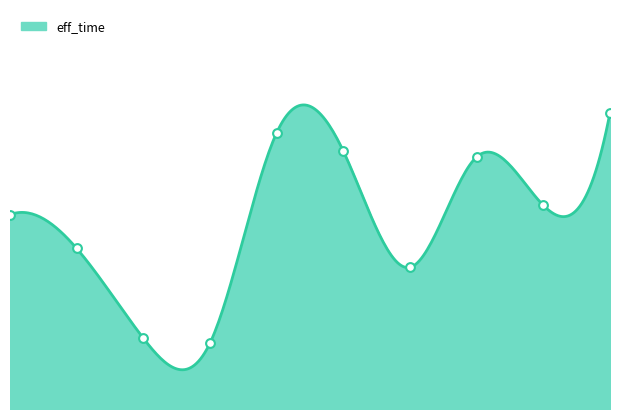

Approximately how many times larger is the value at 9 compared to 10?

0.7